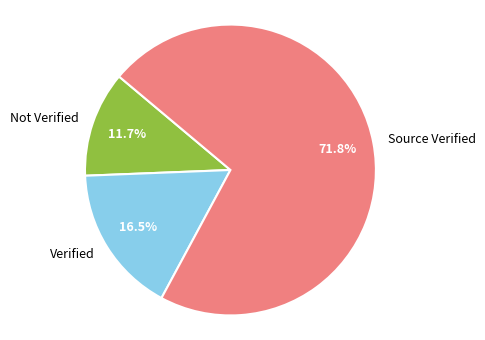

Does any single category account for the majority?

Yes